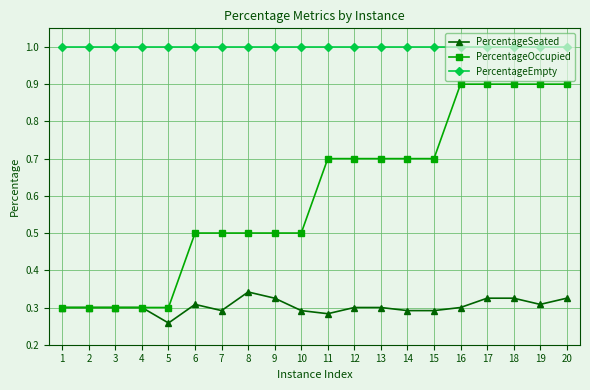

What is the total value across all series at 5?

1.6